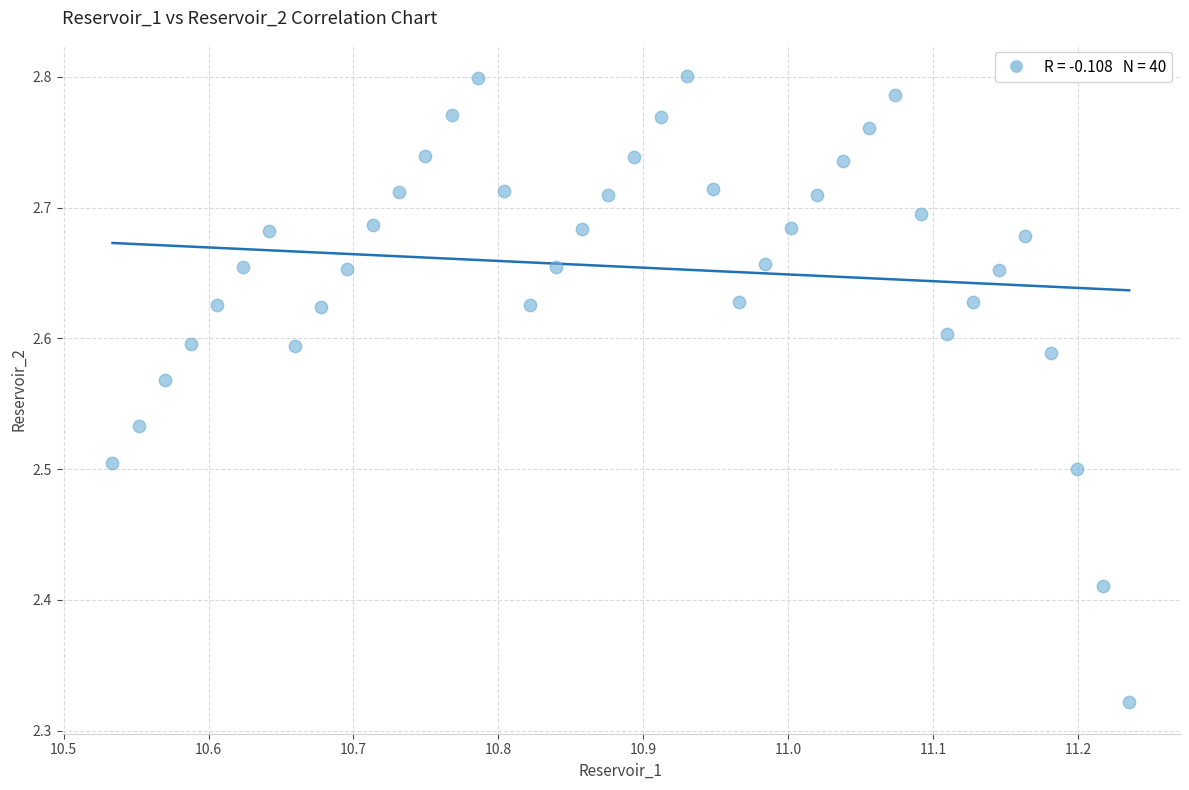

What is the range of X values (max minus min)?

0.7